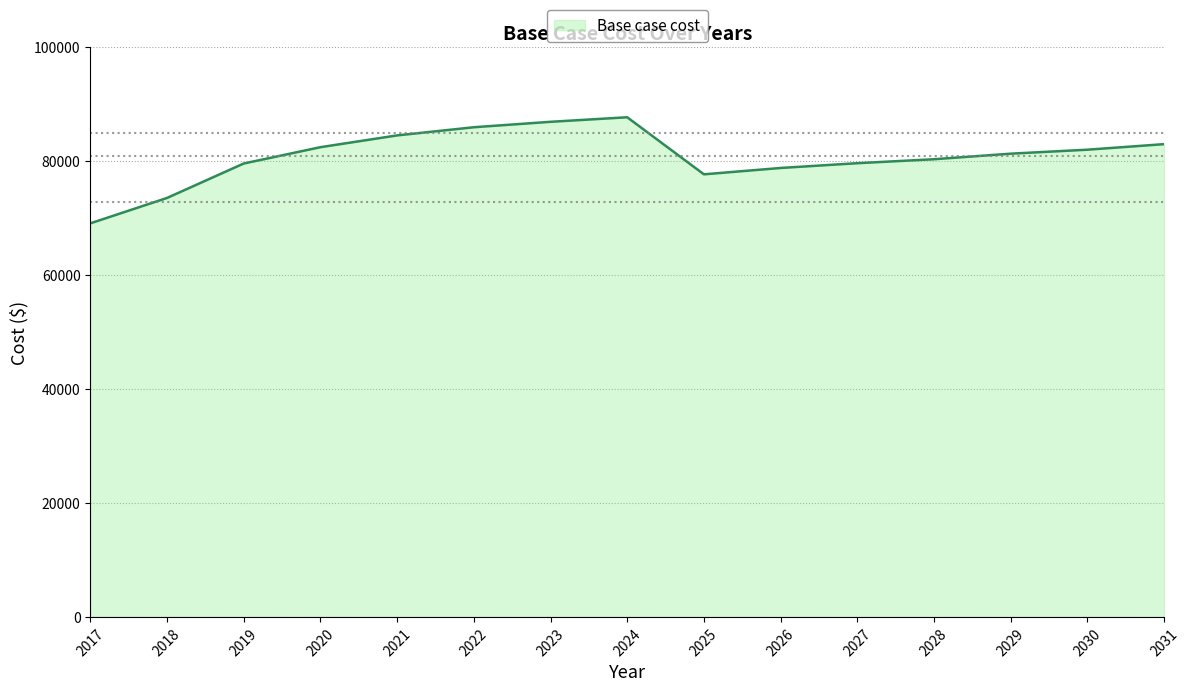

What is the ratio of the value at 2028 to the value at 2027?

1.0